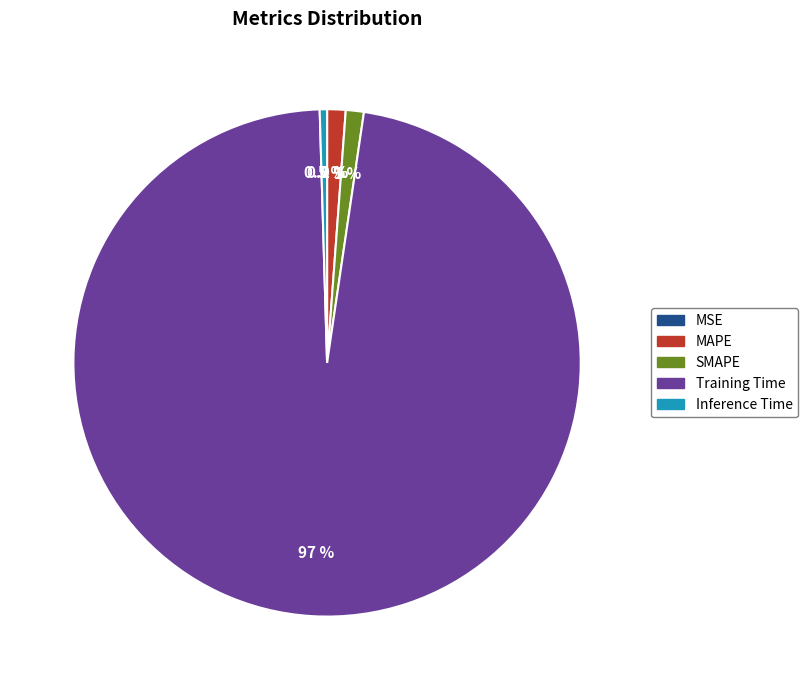

What is the largest slice in the pie chart?

Training Time